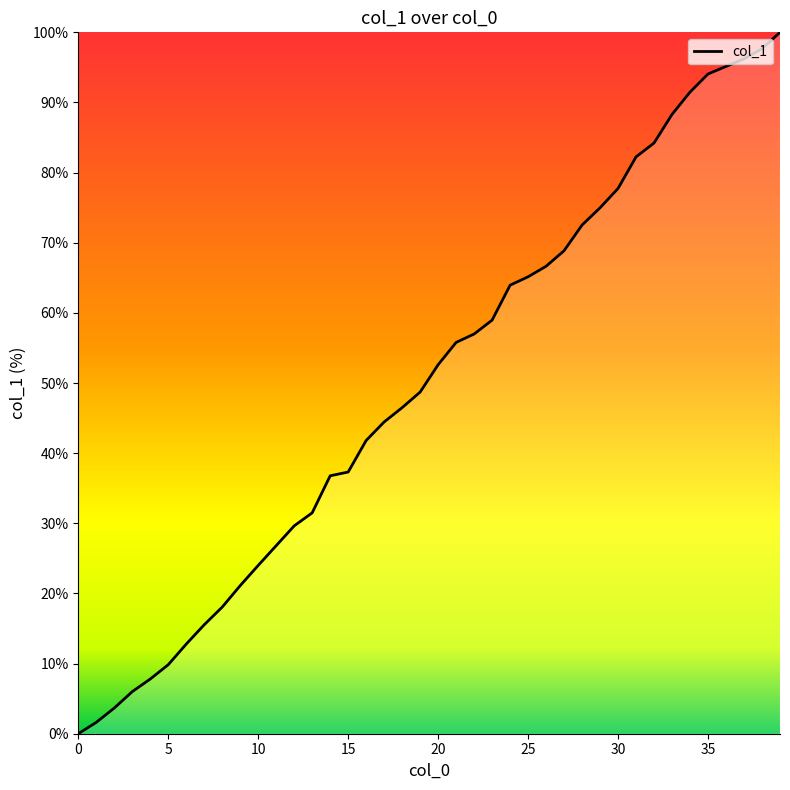

Reading left to right, what are all the values shown in this chart?

0=0.0	1=1.6	2=3.7	3=6.0	4=7.8	5=9.8	6=12.8	7=15.5	8=18.1	9=21.1	10=24.0	11=26.8	12=29.6	13=31.5	14=36.8	15=37.3	16=41.8	17=44.5	18=46.5	19=48.7	20=52.6	21=55.8	22=57.0	23=59.0	24=63.9	25=65.1	26=66.6	27=68.9	28=72.5	29=75.0	30=77.7	31=82.2	32=84.2	33=88.3	34=91.5	35=94.1	36=95.1	37=96.2	38=97.7	39=100.0